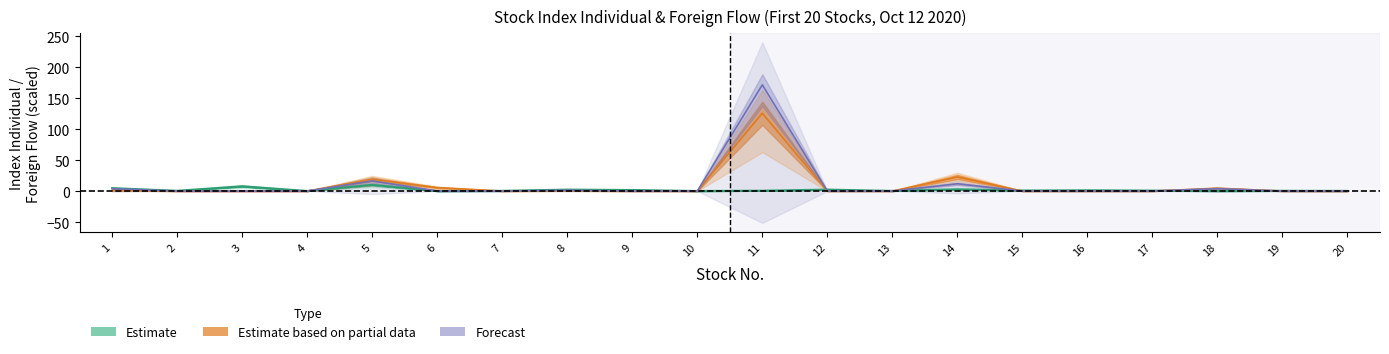

How many interior local valleys does the Foreign Buy (normalized) series have?

2